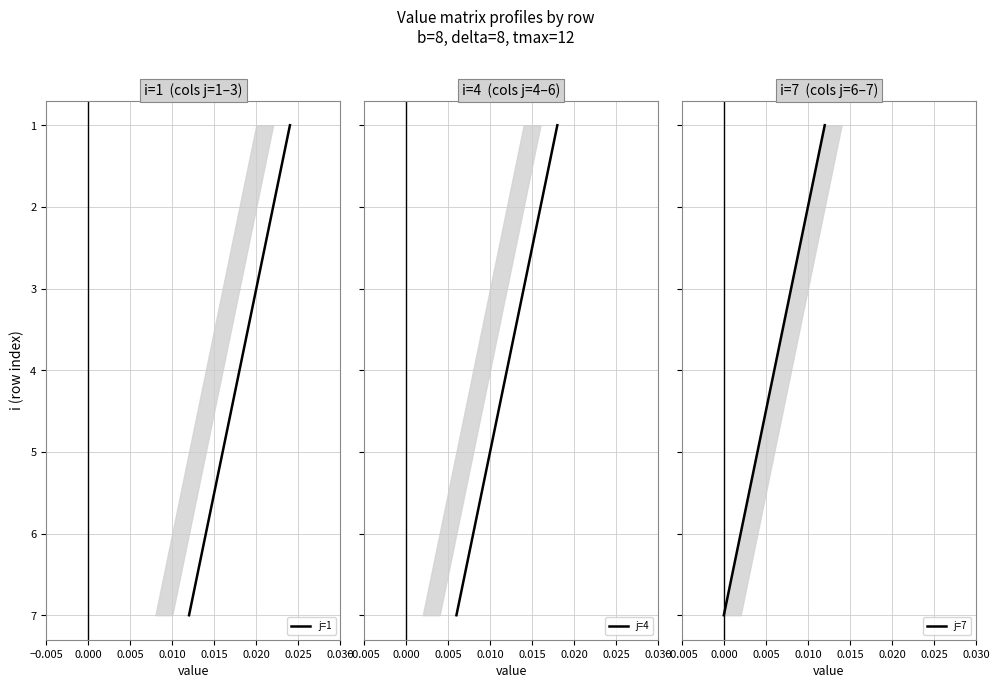

Which series has the largest range (max minus min)?

j=1